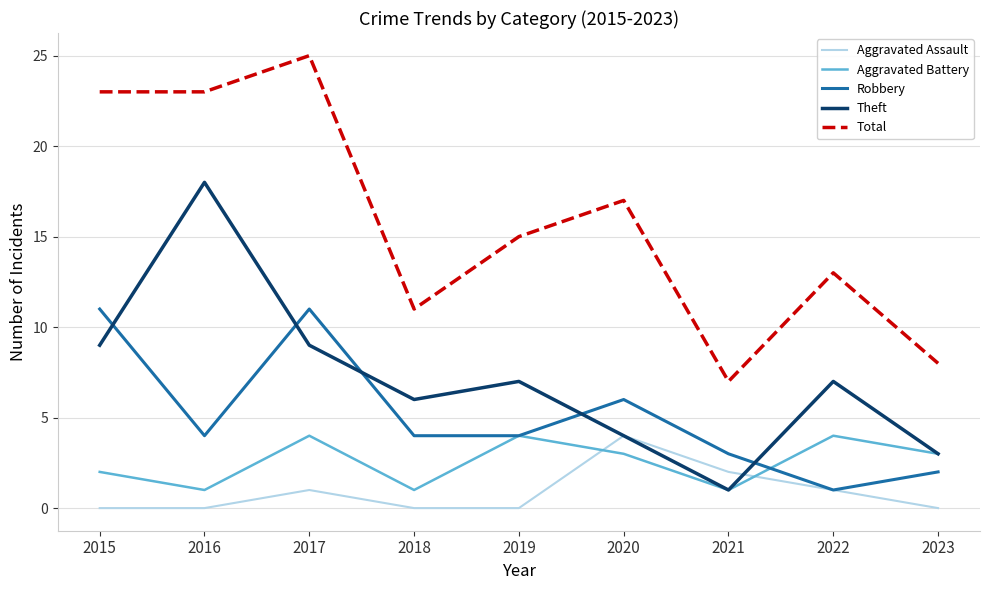

What is the difference between the maximum and second lowest values in the Robbery series?

9